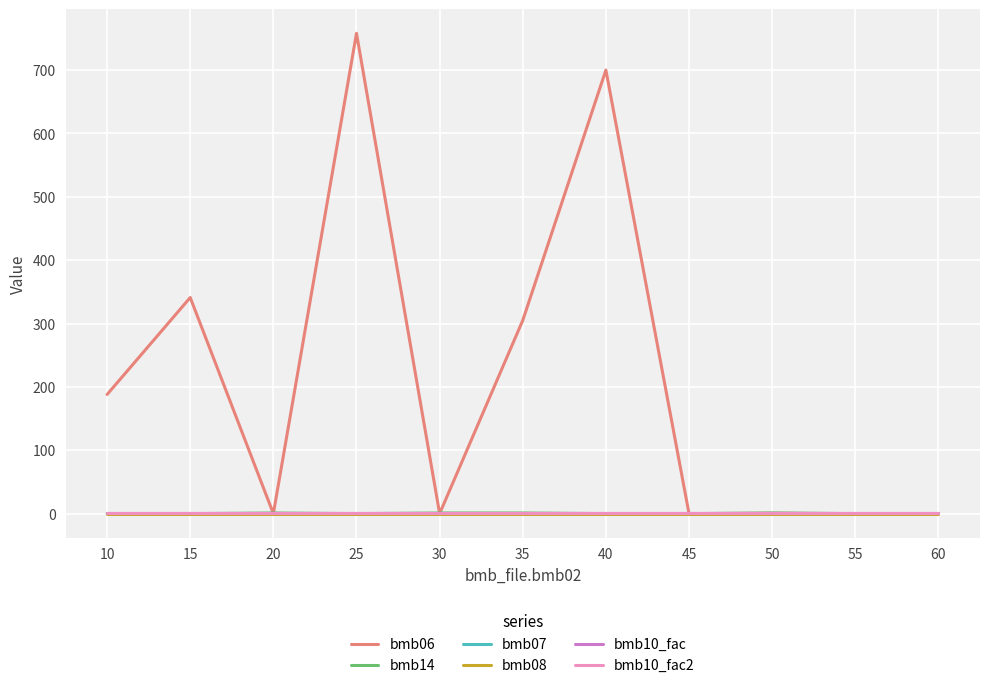

At which category is the sum across all series the highest?

25